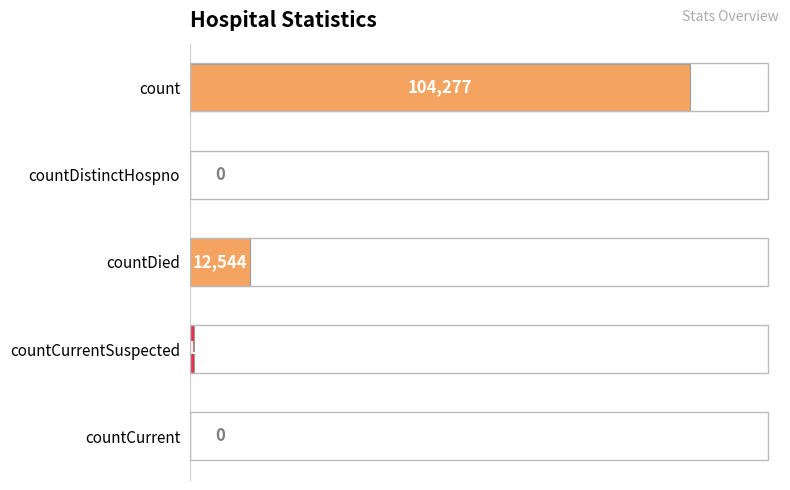

Does the chart contain stacked bars?

No